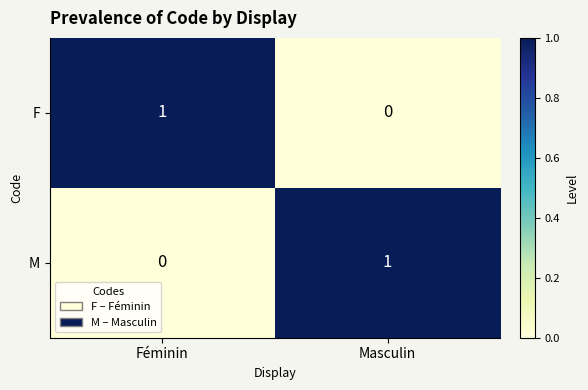

At which label is F closest to 0?

Masculin